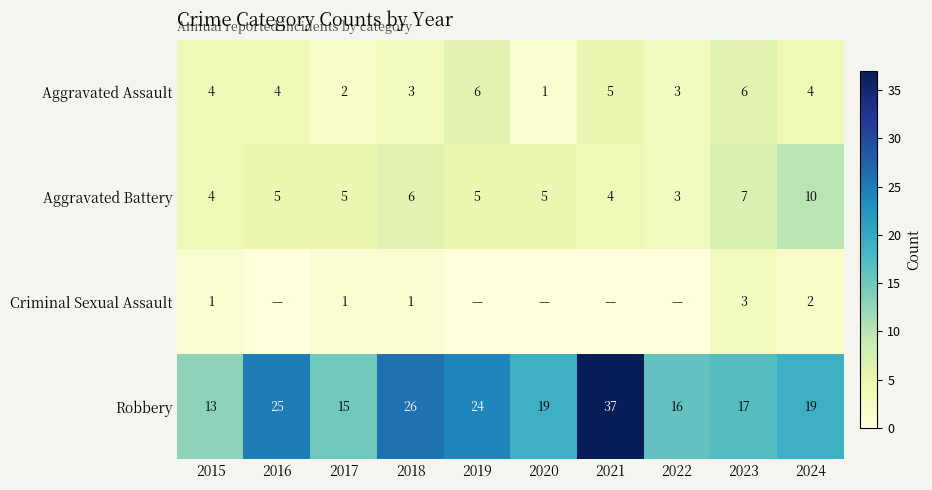

True or false: Aggravated Assault has a value of 6 at 2023.

True